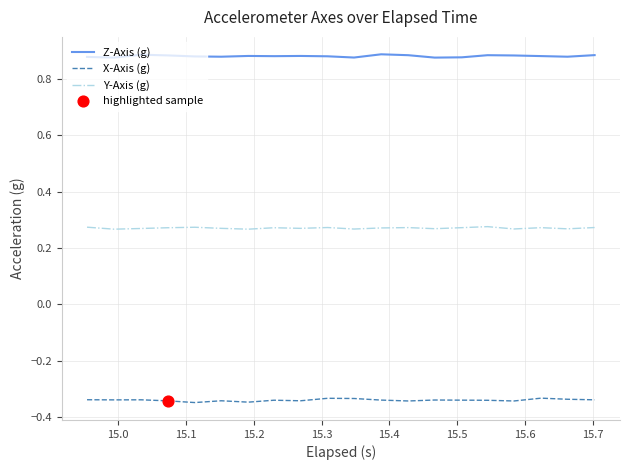

True or false: X-Axis (g) and Y-Axis (g) cross at least once.

False